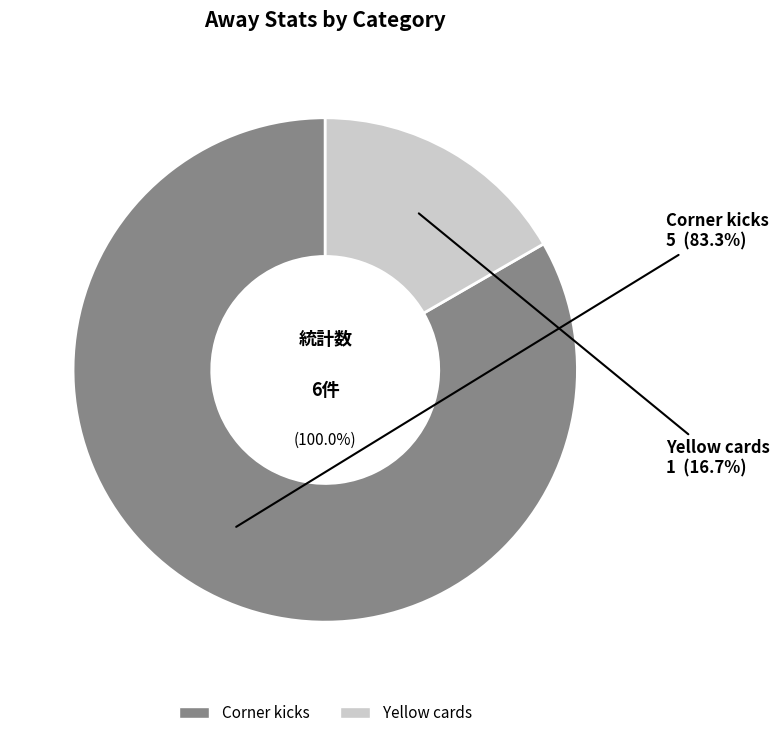

To the nearest percent, what portion does Corner kicks represent?

83%